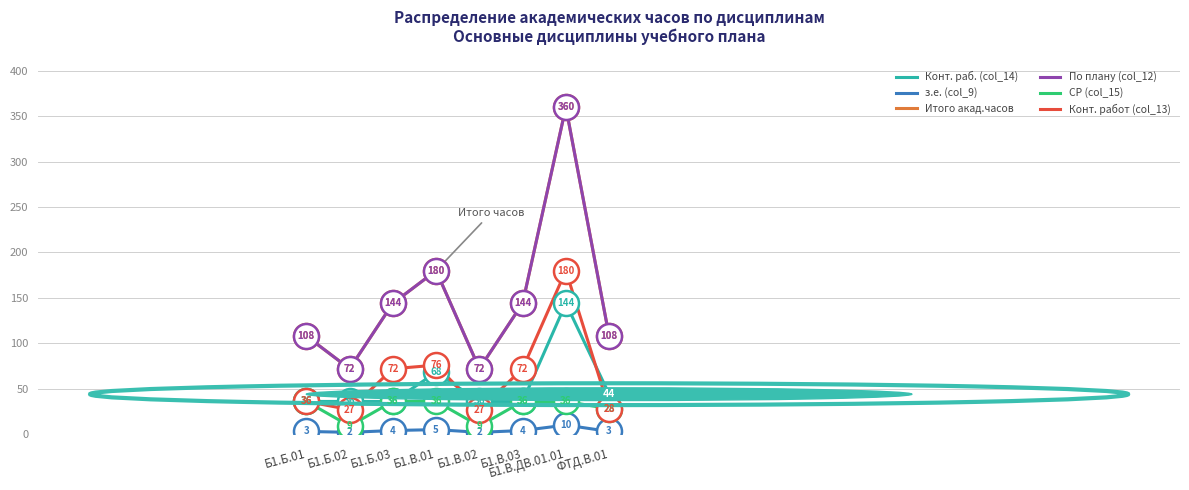

What is the value of the Итого акад.часов point at the 6th from the left?

144